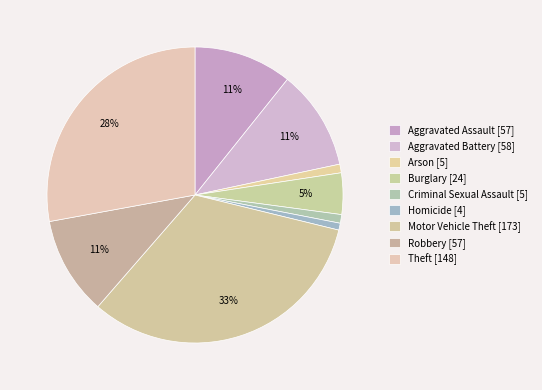

What percentage is NOT represented by Burglary?

95.5%